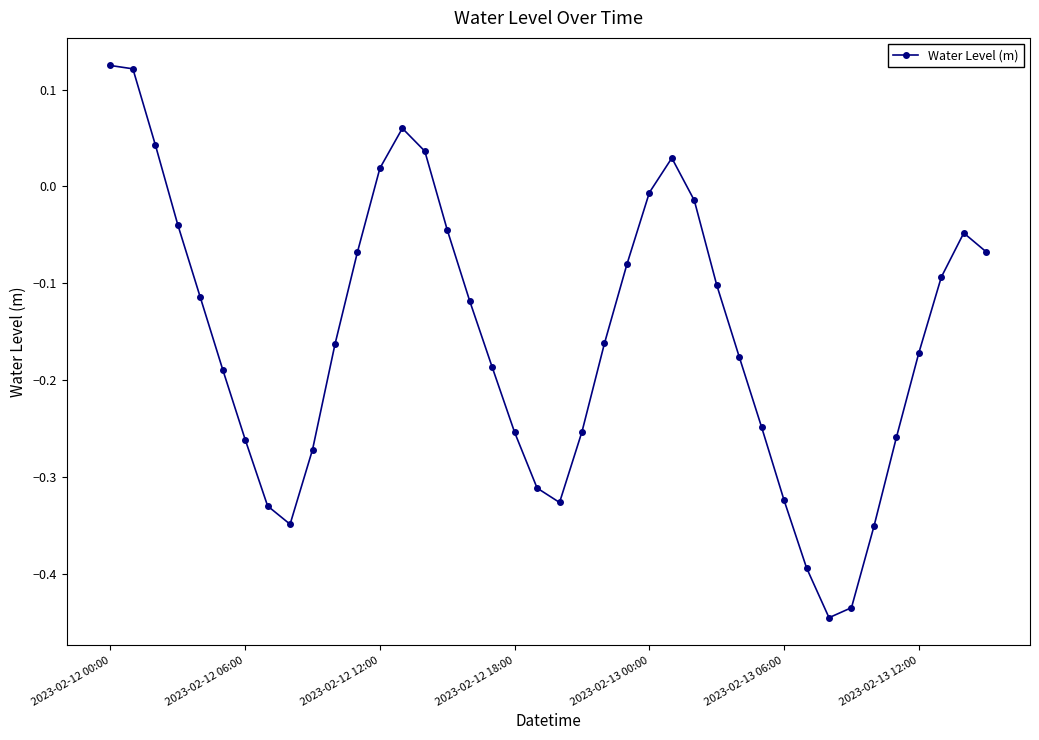

What is the difference between the maximum and minimum values?

0.6